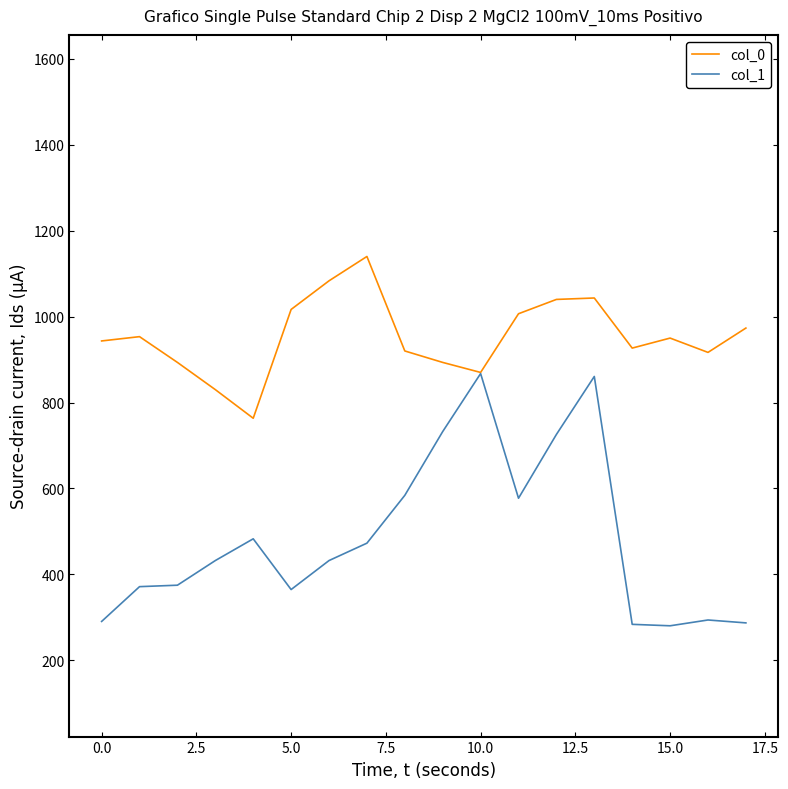

Which series has the largest total across all categories?

col_0